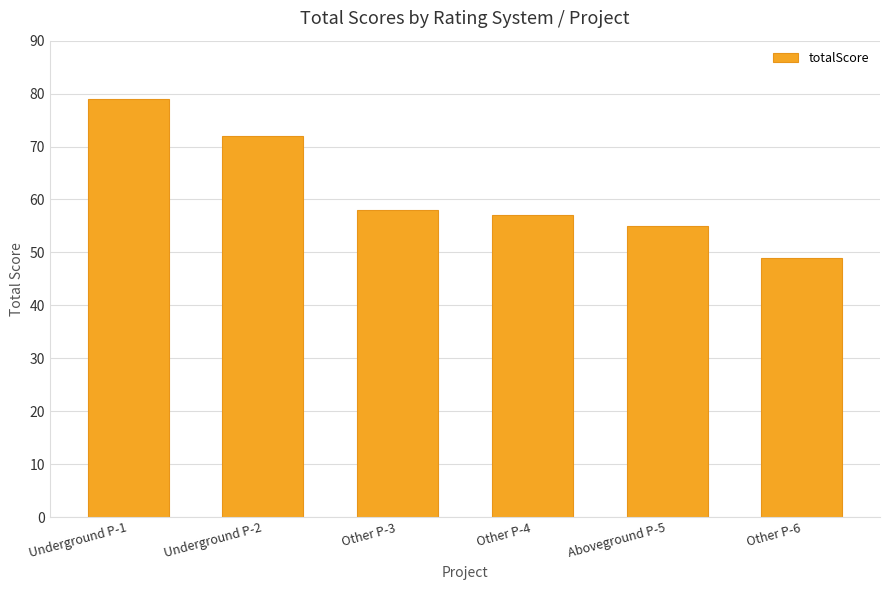

At which category does the chart reach its peak across all series?

Underground P-1